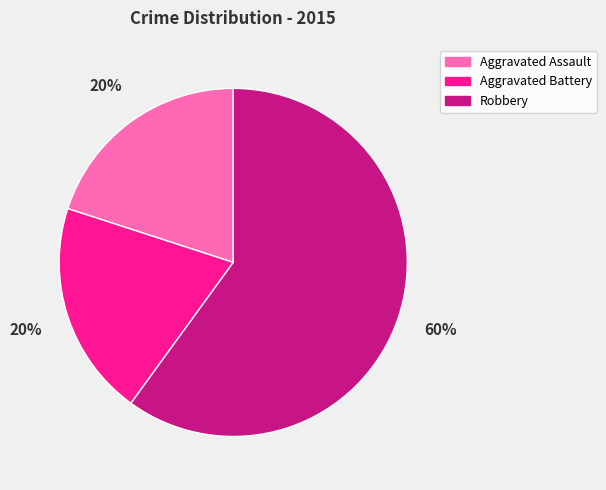

To the nearest percent, what percentage of the pie is Aggravated Assault?

20%